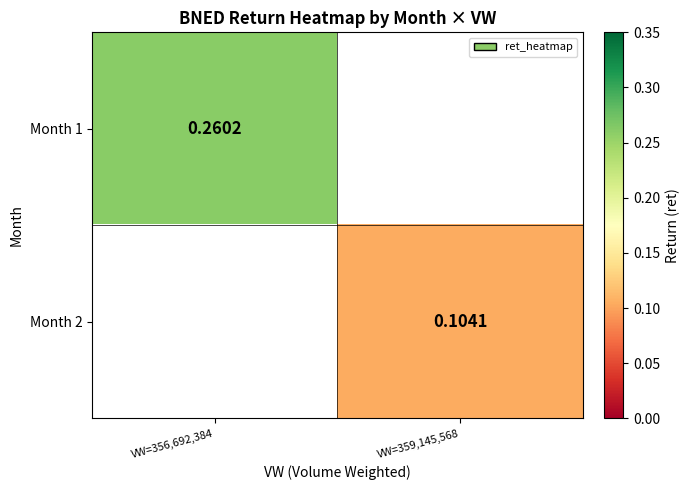

How many categories are shown in the chart?

2